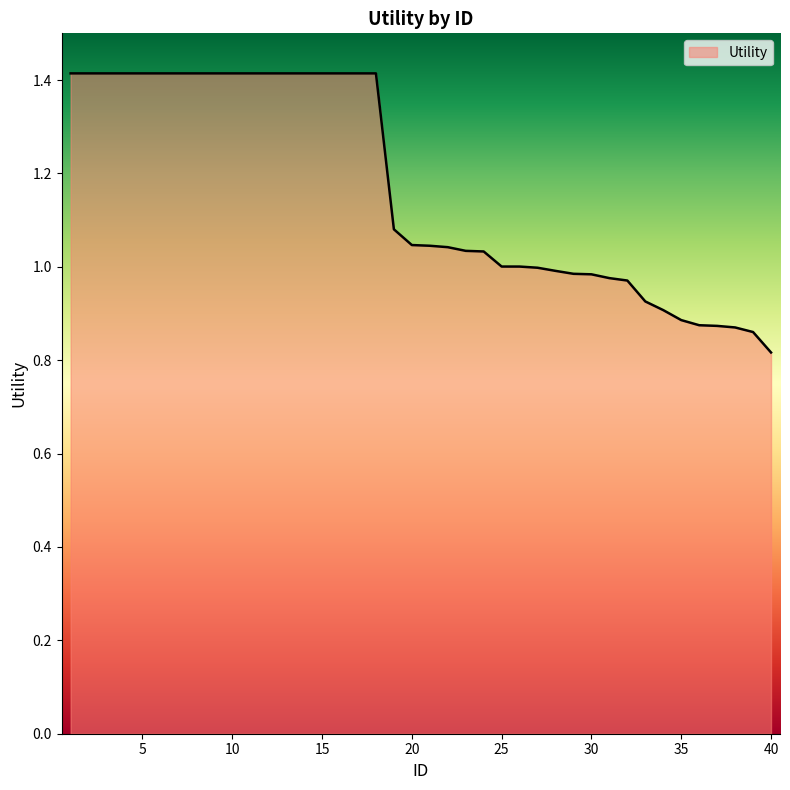

What is the maximum value shown in the chart?

1.4